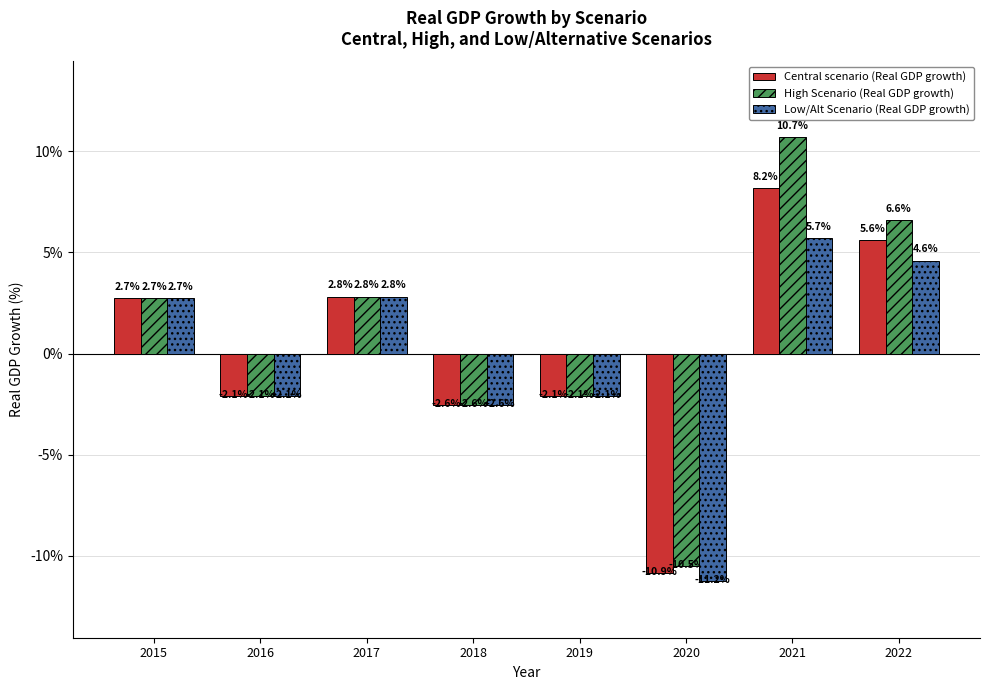

True or false: High Scenario (Real GDP growth) has a value of -2.6 at 2018.

True